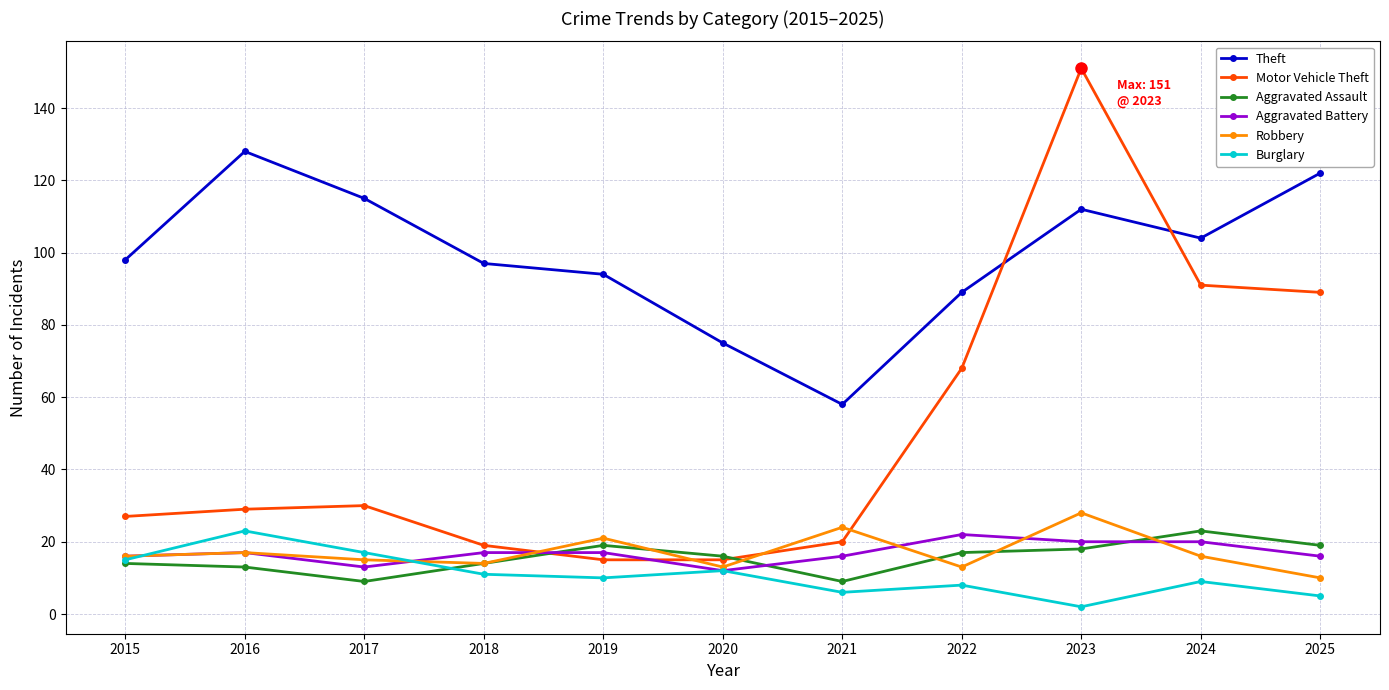

What is the maximum value for Burglary?

23